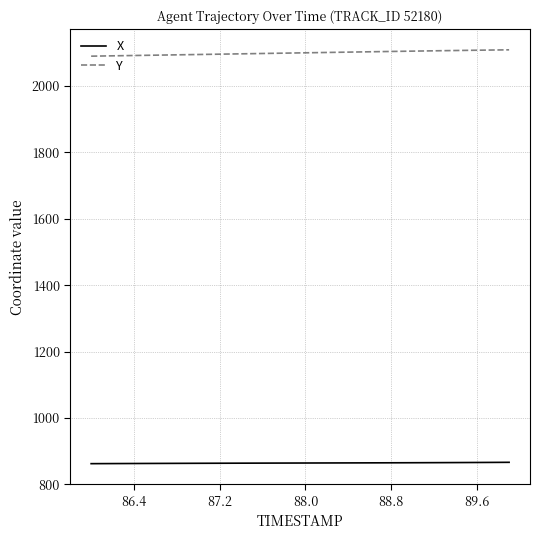

At how many categories does at least one series exceed 1596?

40